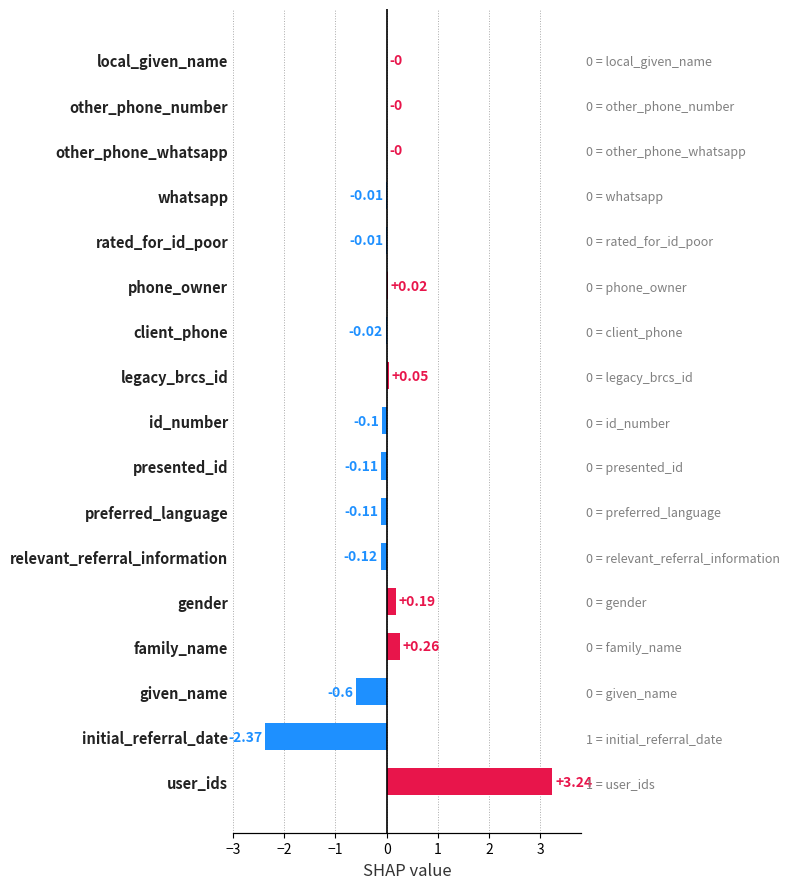

What is the difference between the maximum and second lowest values?

3.8